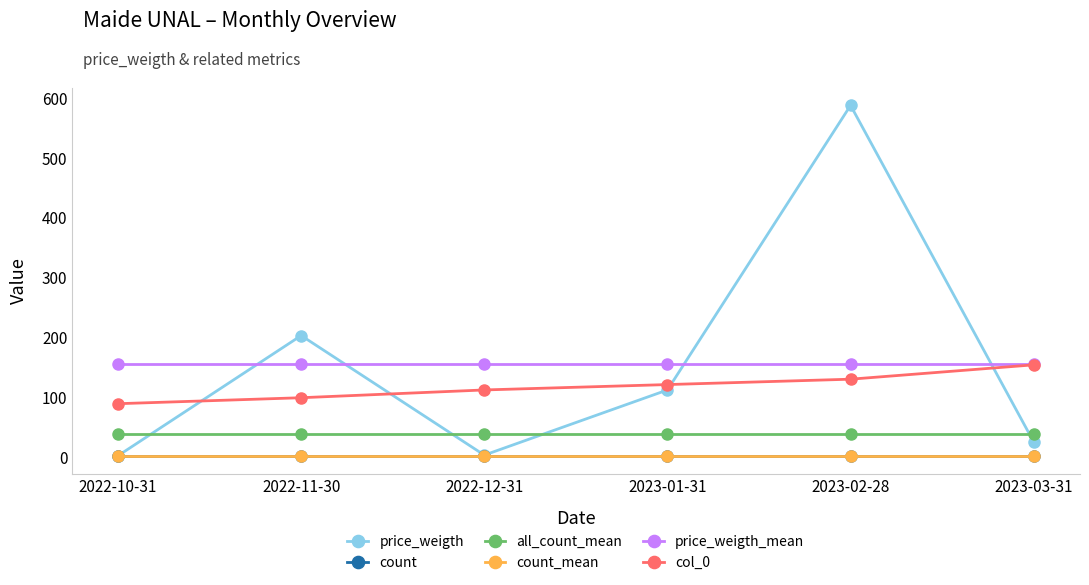

Which series has the widest spread of values?

price_weigth